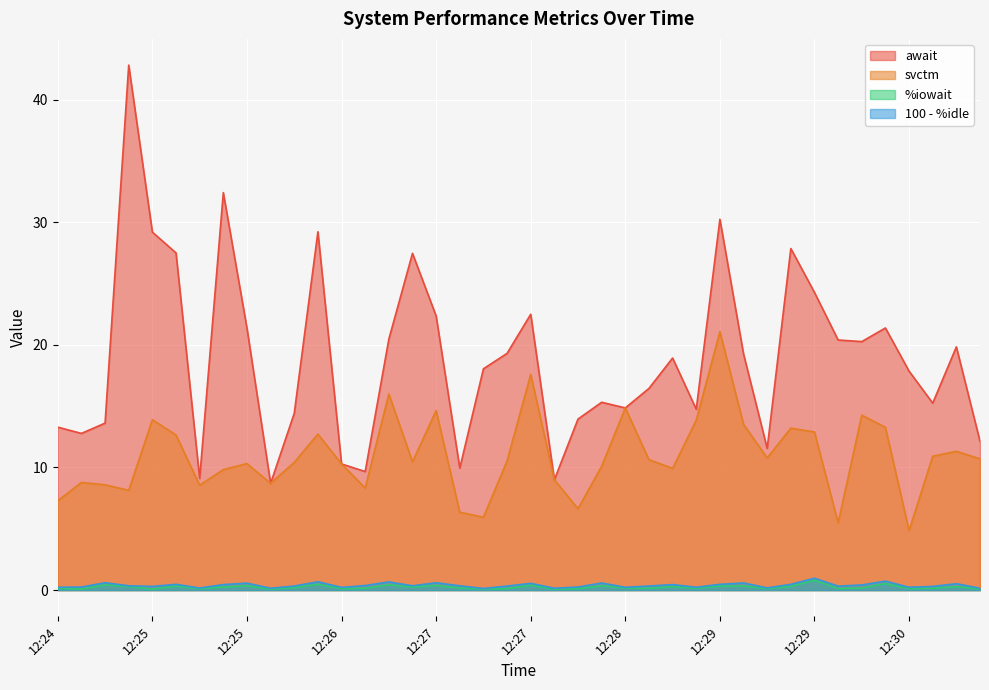

True or false: 100 - %idle and %iowait cross at least once.

False